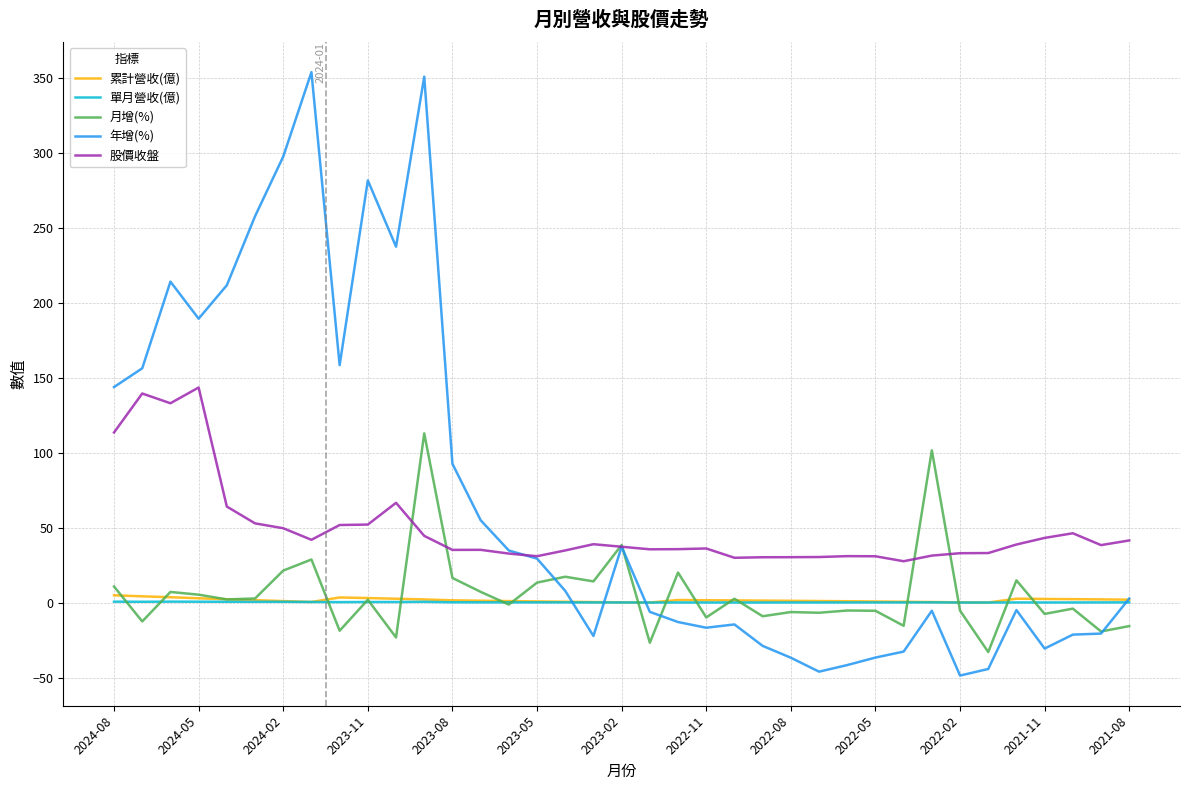

True or false: 年增(%) has more than 2 points higher than both neighbors.

True